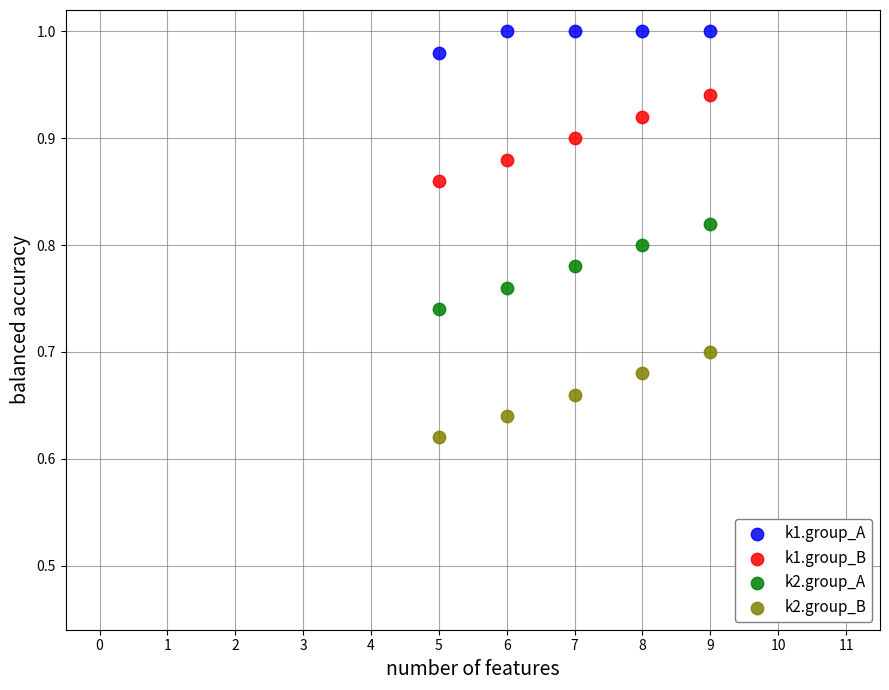

What are all the series names shown in the legend?

k1.group_A, k1.group_B, k2.group_A, k2.group_B